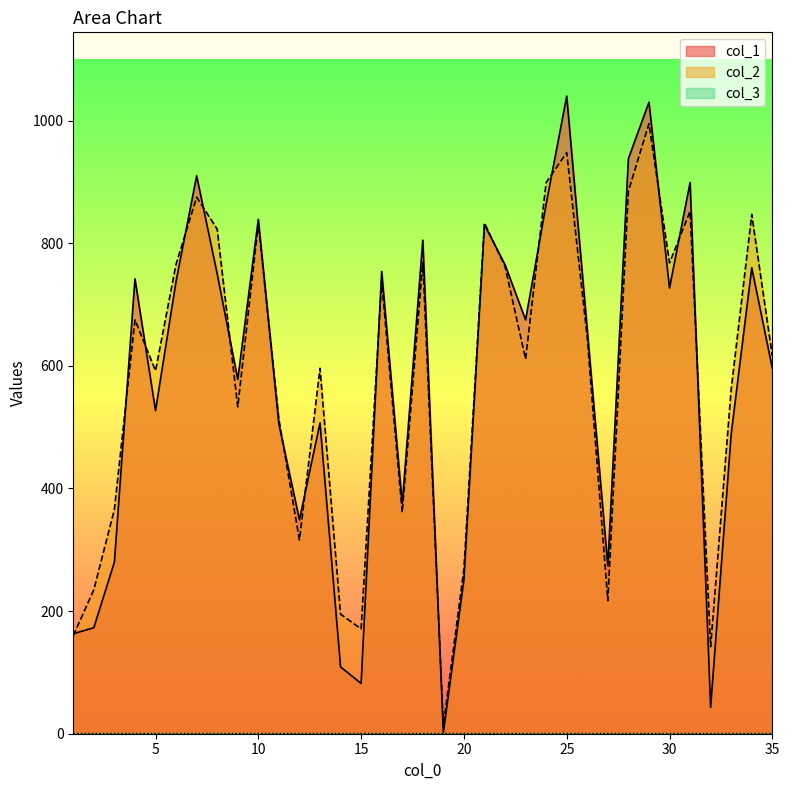

Reading left to right, extract all data points from this chart.

col_1: 163	173	280	742	527	738	910	750	578	839	505	349	507	109	82	754	375	805	2	251	830	765	675	864	1040	659	274	938	1030	727	899	43	489	760	596
col_2: 160	235	366	675	592	766	875	823	533	832	513	316	596	195	171	738	361	769	13	269	833	762	611	899	948	646	217	885	995	768	852	142	562	847	616